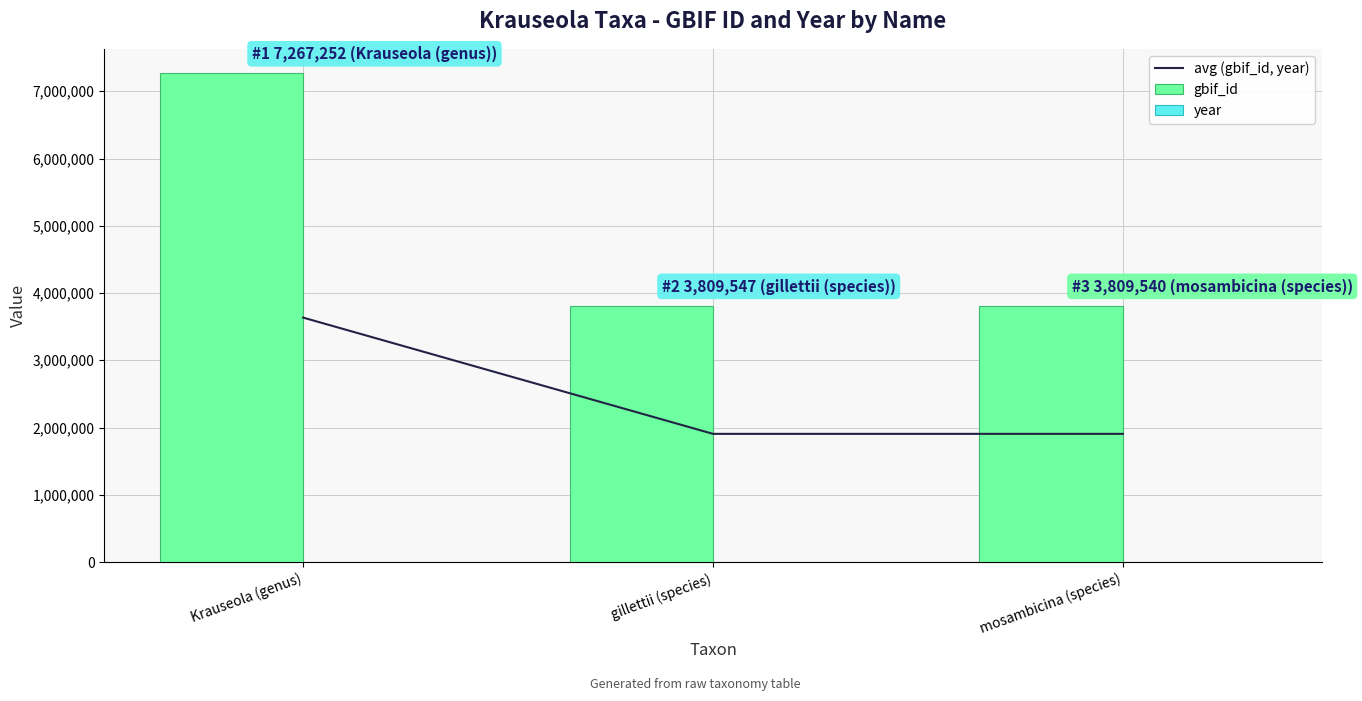

True or false: year has a value of 2657.4 at gillettii (species).

False